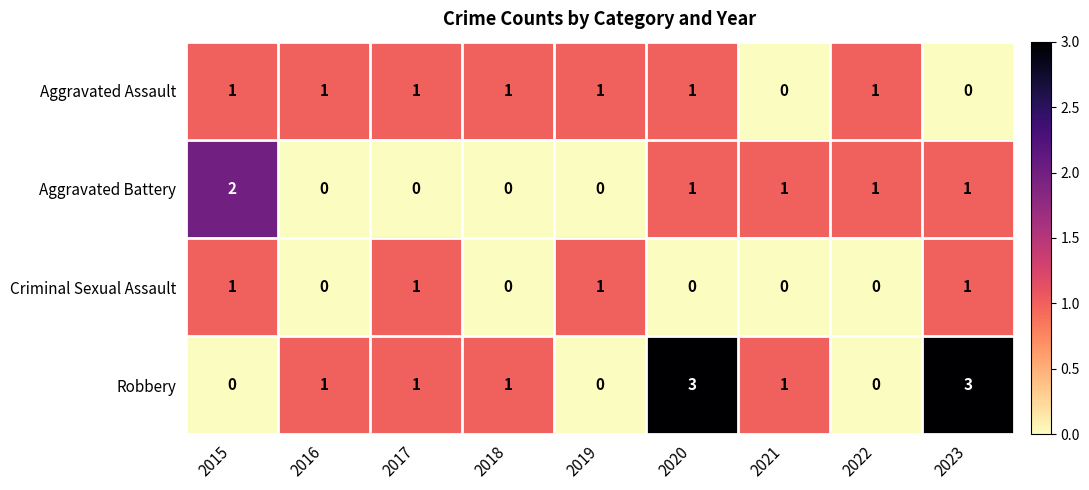

List the series in order of their overall mean, highest first.

Robbery, Aggravated Assault, Aggravated Battery, Criminal Sexual Assault